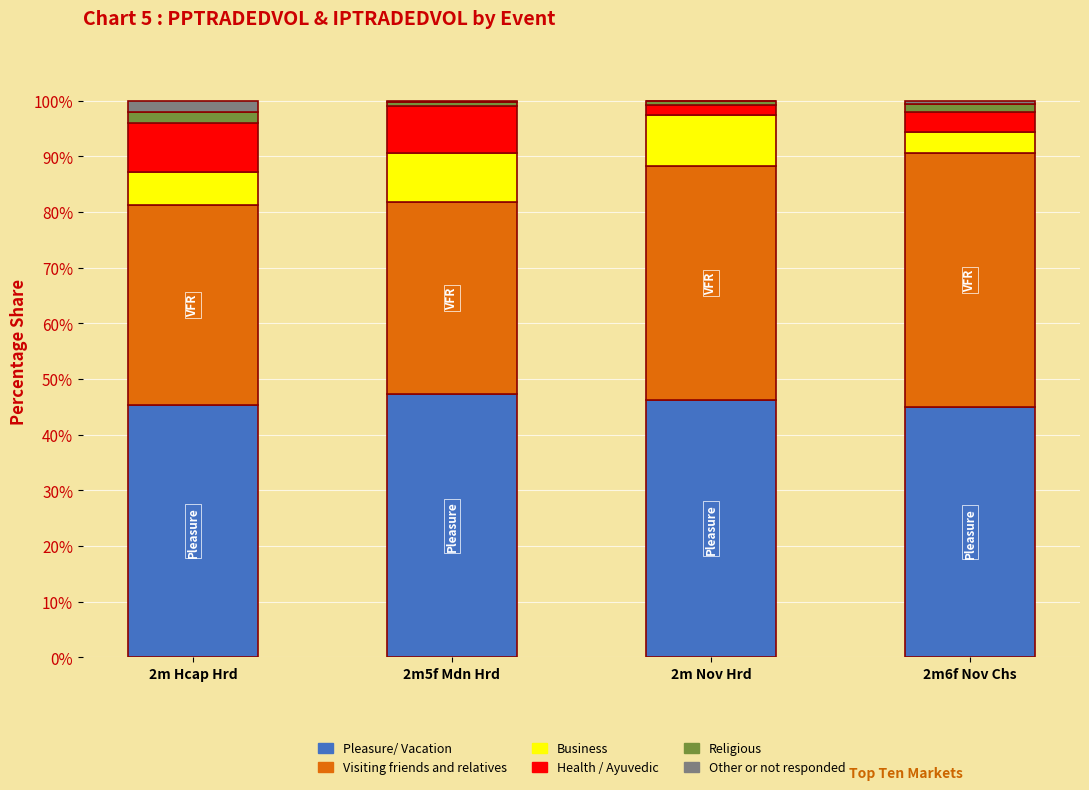

True or false: Pleasure/ Vacation has a value of 68.1 at 2m6f Nov Chs.

False